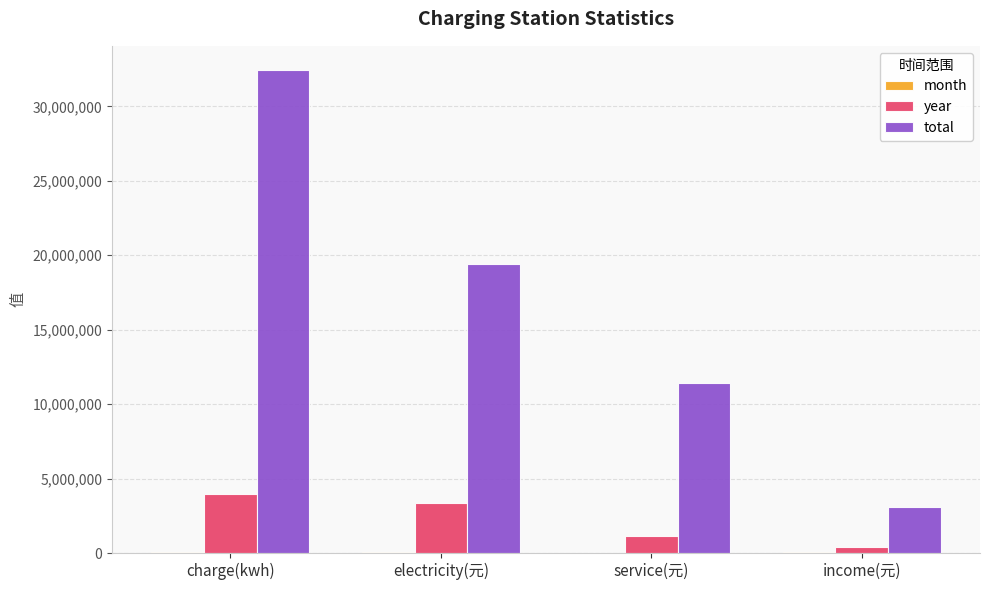

What is the sum of all total values?

66405161.0